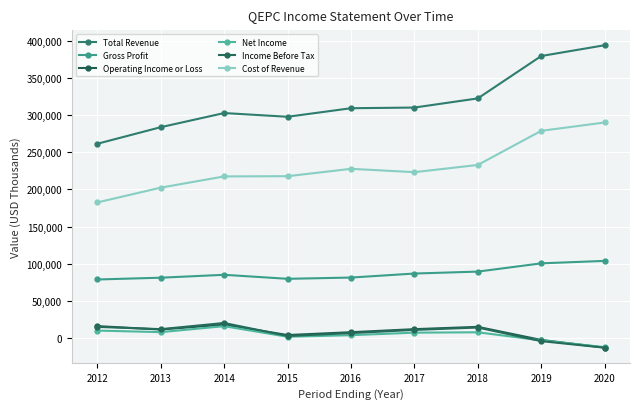

At which category does Gross Profit reach its first local valley?

2015